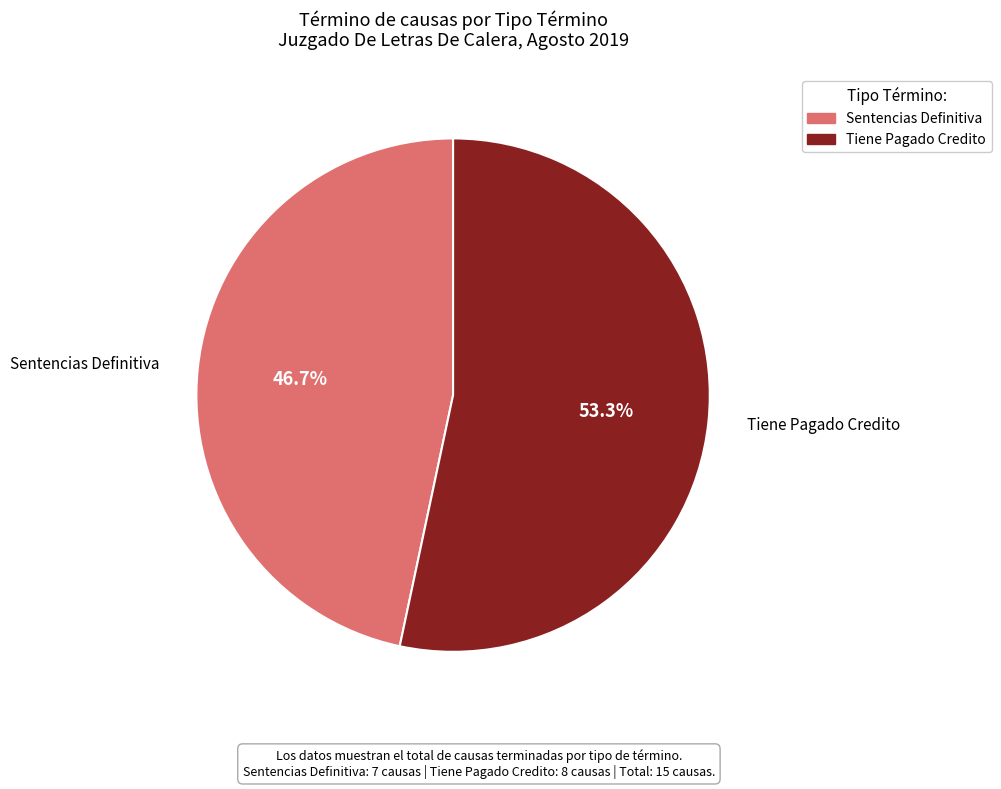

How many segments does this pie chart have?

2